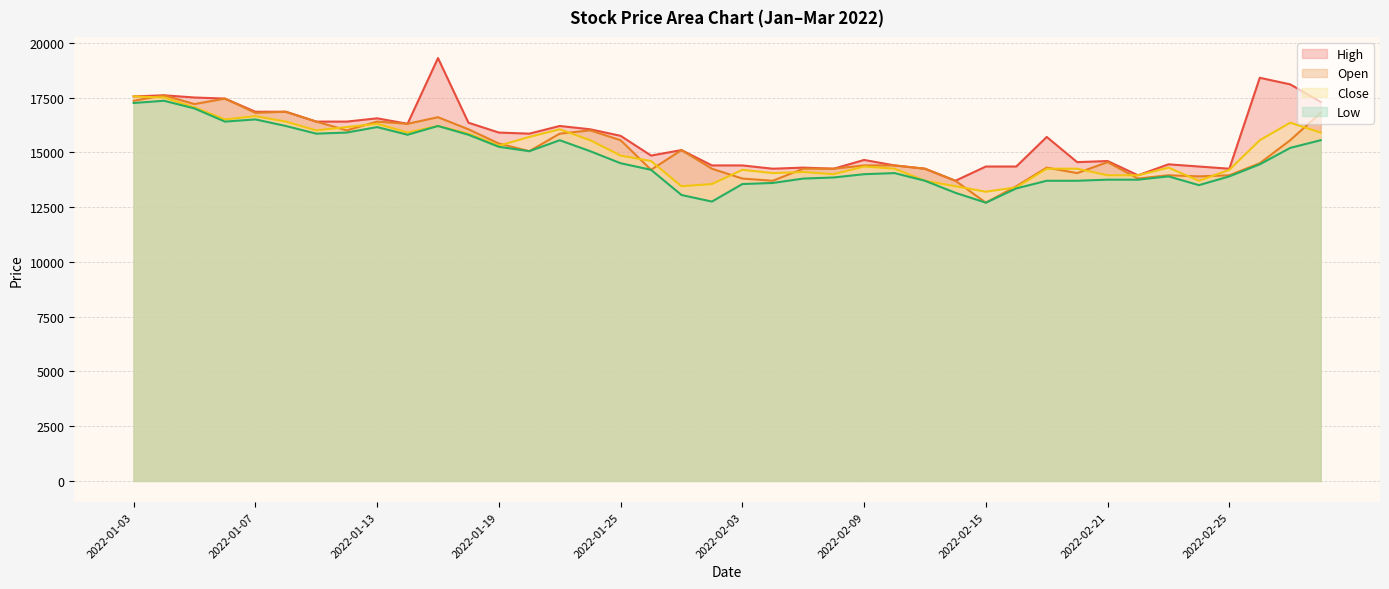

Which category has the highest value across all series?

2022-01-17